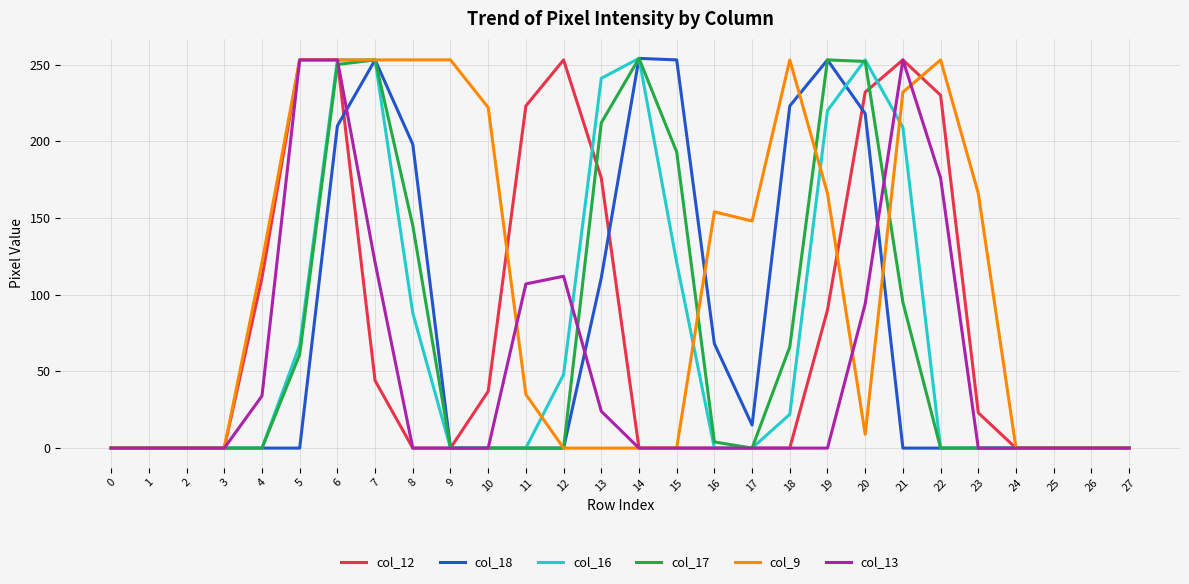

Where is col_18 nearest to the value 127?

13